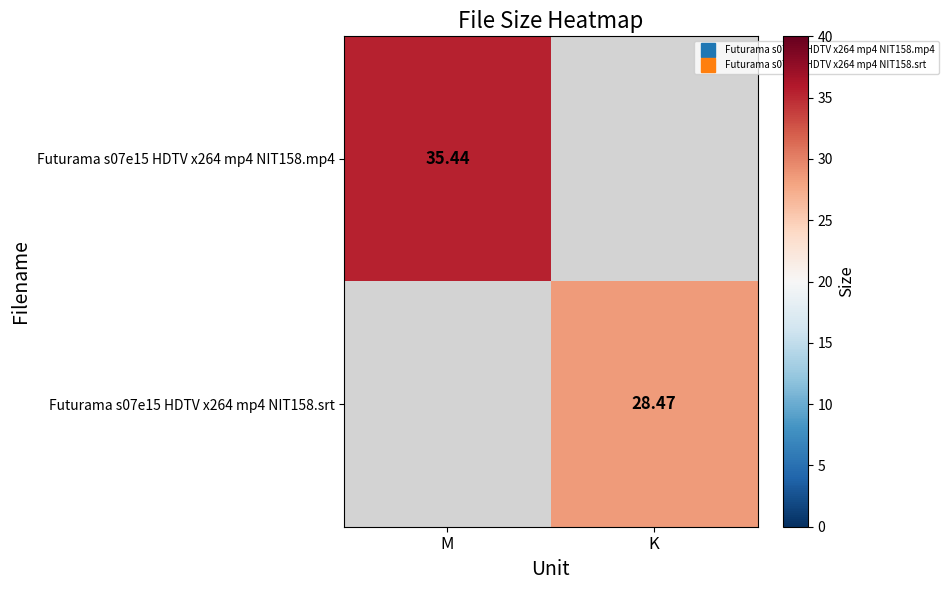

Where does the Futurama s07e15 HDTV x264 mp4 NIT158.srt series first go above 28?

K